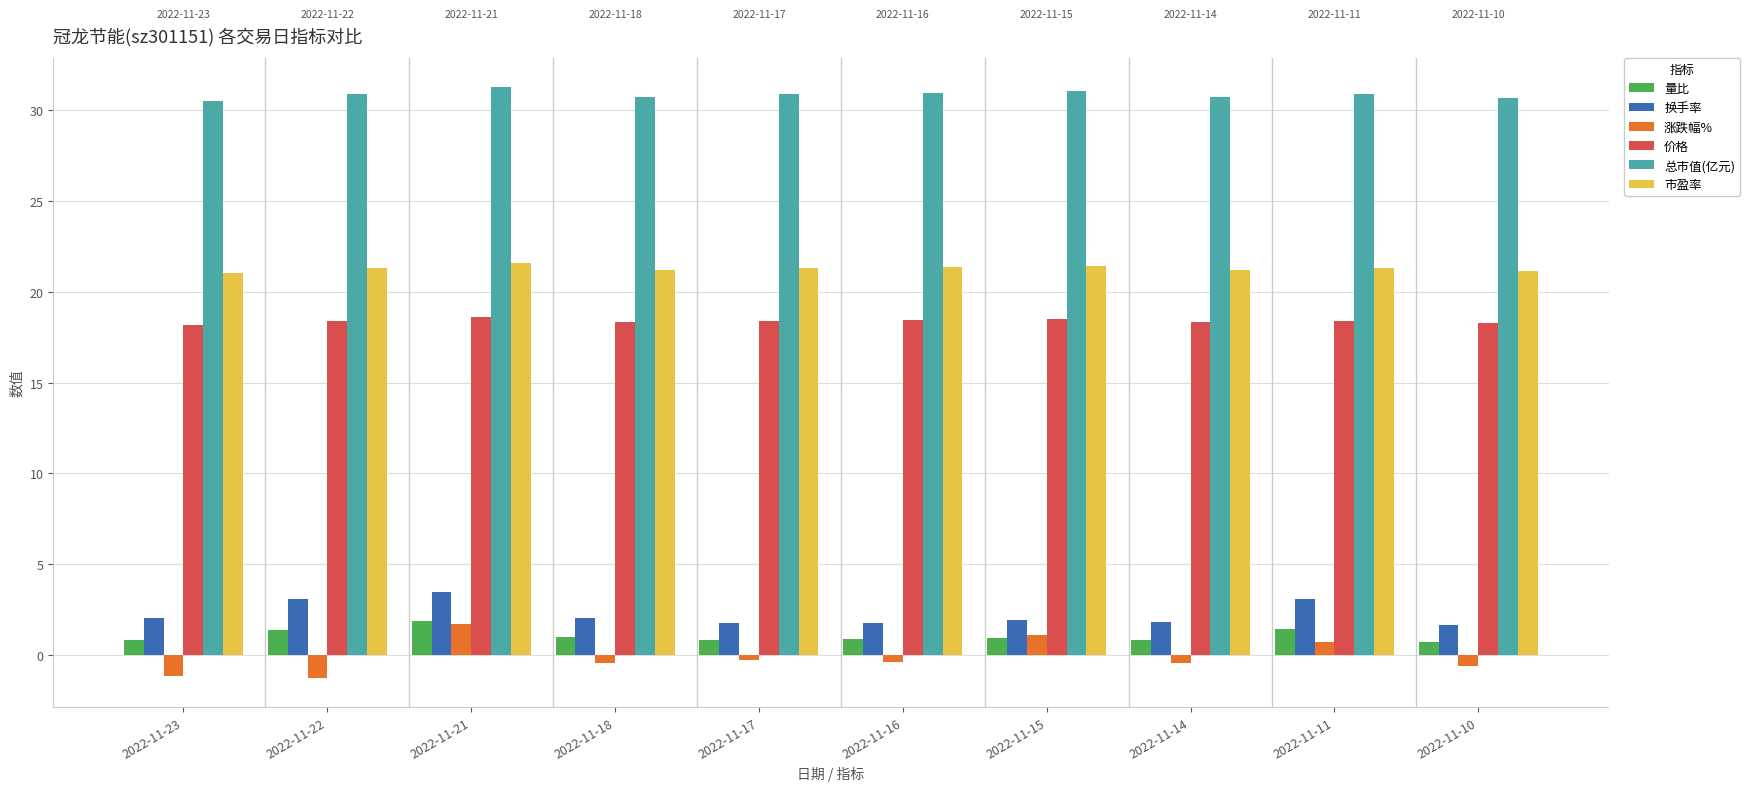

What is the sum of the 换手率 values at 2022-11-15 and 2022-11-10?

3.6